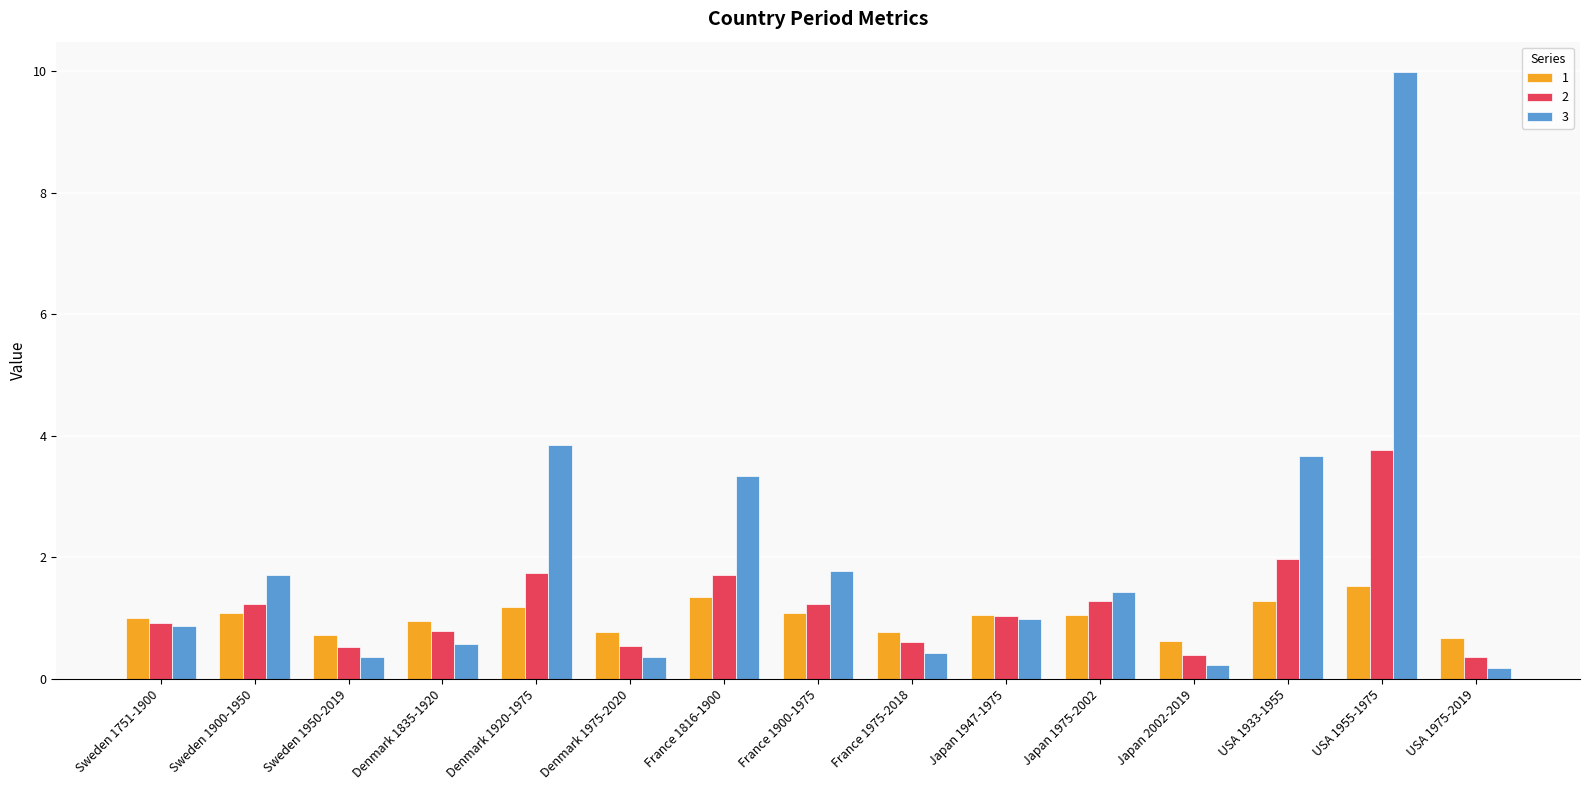

What is the approximate value of 2 at Sweden 1950-2019?

0.5